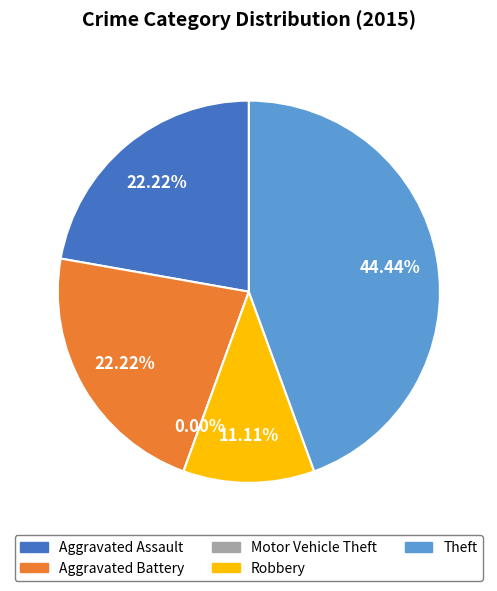

To the nearest percent, what percentage of the pie is Robbery?

11%